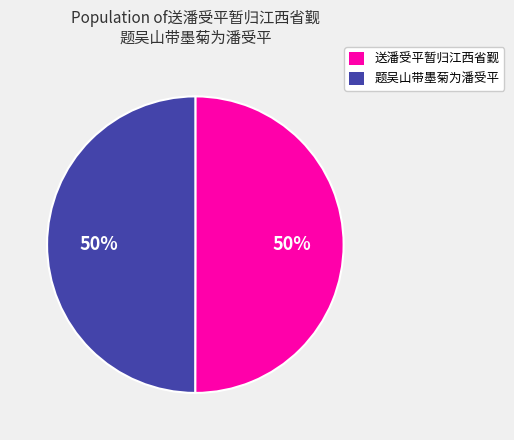

Count the number of slices in the pie.

2